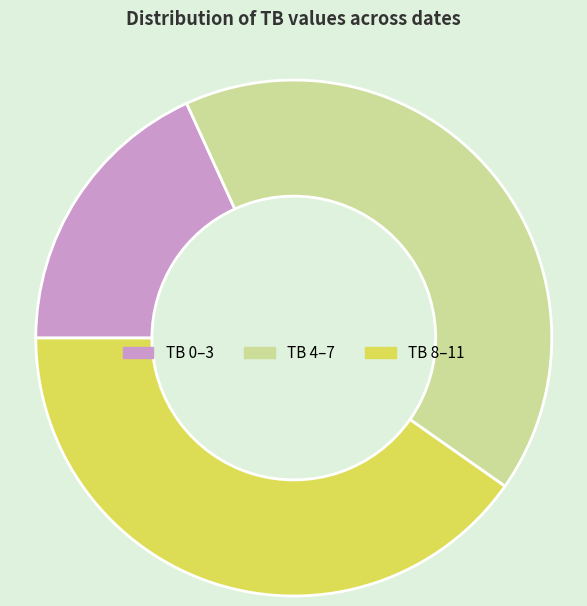

Is there any slice that represents more than half of the pie?

No